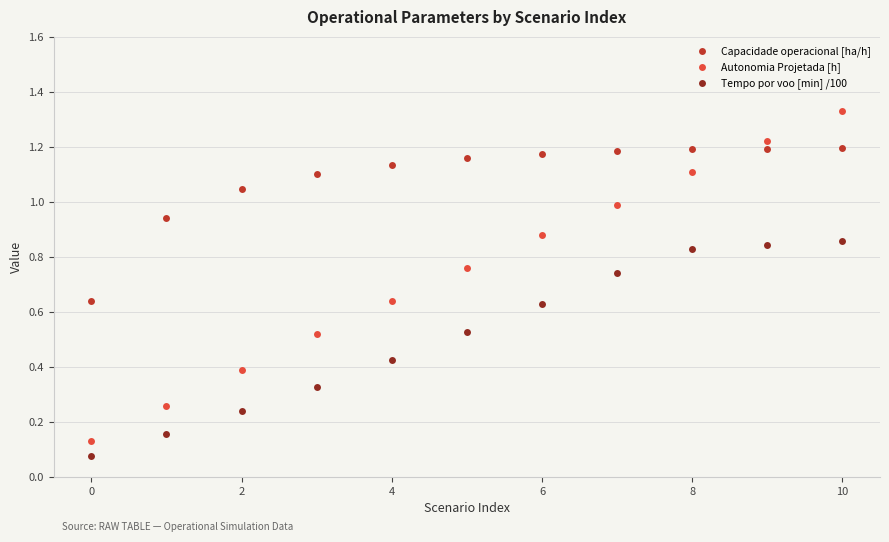

True or false: Tempo por voo [min] /100 and Autonomia Projetada [h] intersect in this chart.

False